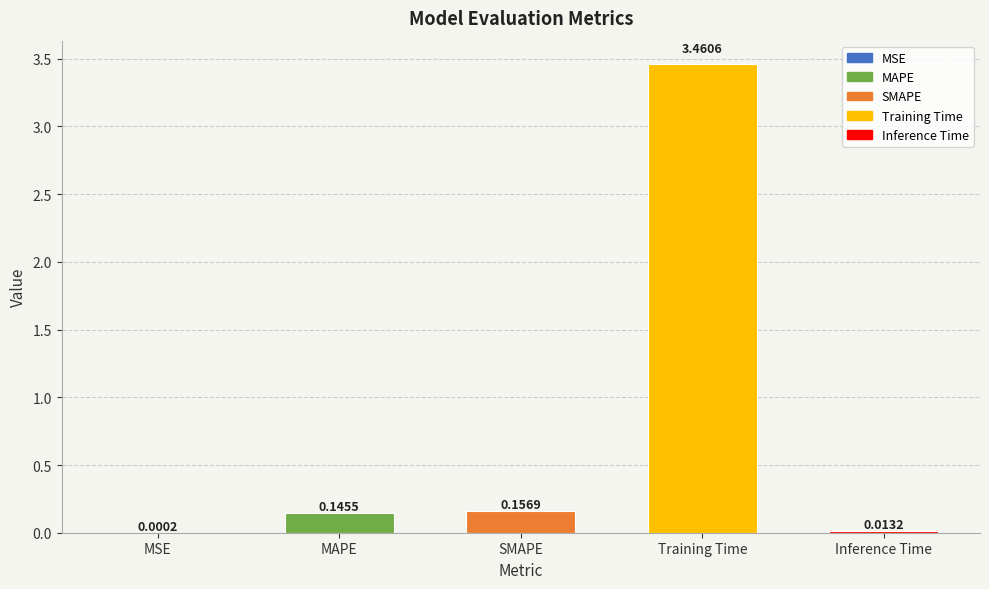

At which category does the chart reach its peak across all series?

Training Time